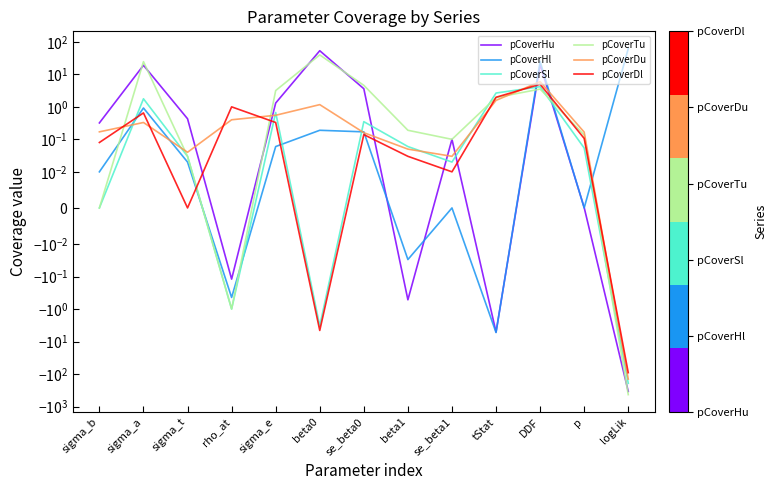

At how many categories does at least one series exceed -150?

13